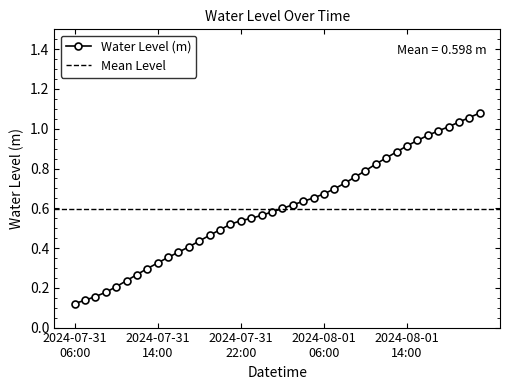

Reading left to right, extract all data points from this chart.

2024-07-31 06:00=0.1	2024-07-31 07:00=0.1	2024-07-31 08:00=0.2	2024-07-31 09:00=0.2	2024-07-31 10:00=0.2	2024-07-31 11:00=0.2	2024-07-31 12:00=0.3	2024-07-31 13:00=0.3	2024-07-31 14:00=0.3	2024-07-31 15:00=0.4	2024-07-31 16:00=0.4	2024-07-31 17:00=0.4	2024-07-31 18:00=0.4	2024-07-31 19:00=0.5	2024-07-31 20:00=0.5	2024-07-31 21:00=0.5	2024-07-31 22:00=0.5	2024-07-31 23:00=0.5	2024-08-01 00:00=0.6	2024-08-01 01:00=0.6	2024-08-01 02:00=0.6	2024-08-01 03:00=0.6	2024-08-01 04:00=0.6	2024-08-01 05:00=0.7	2024-08-01 06:00=0.7	2024-08-01 07:00=0.7	2024-08-01 08:00=0.7	2024-08-01 09:00=0.8	2024-08-01 10:00=0.8	2024-08-01 11:00=0.8	2024-08-01 12:00=0.9	2024-08-01 13:00=0.9	2024-08-01 14:00=0.9	2024-08-01 15:00=0.9	2024-08-01 16:00=1.0	2024-08-01 17:00=1.0	2024-08-01 18:00=1.0	2024-08-01 19:00=1.0	2024-08-01 20:00=1.1	2024-08-01 21:00=1.1